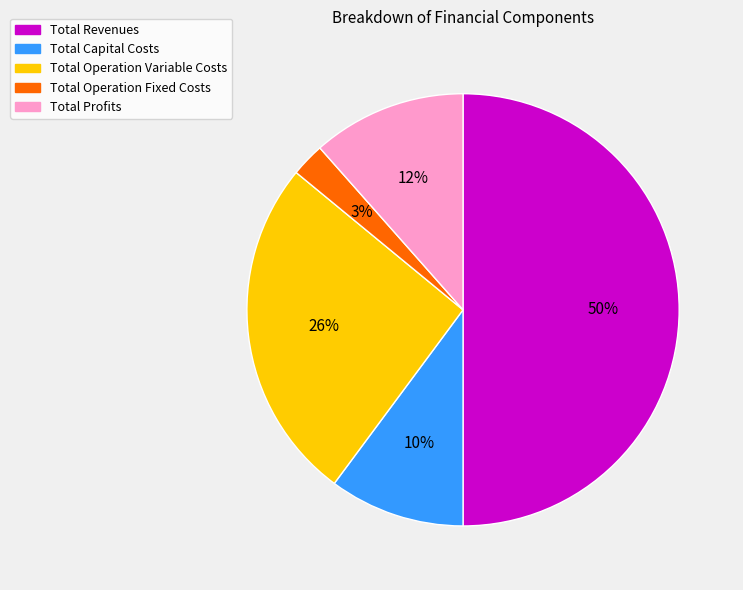

Is it true that Total Operation Fixed Costs is 3% of the pie?

True